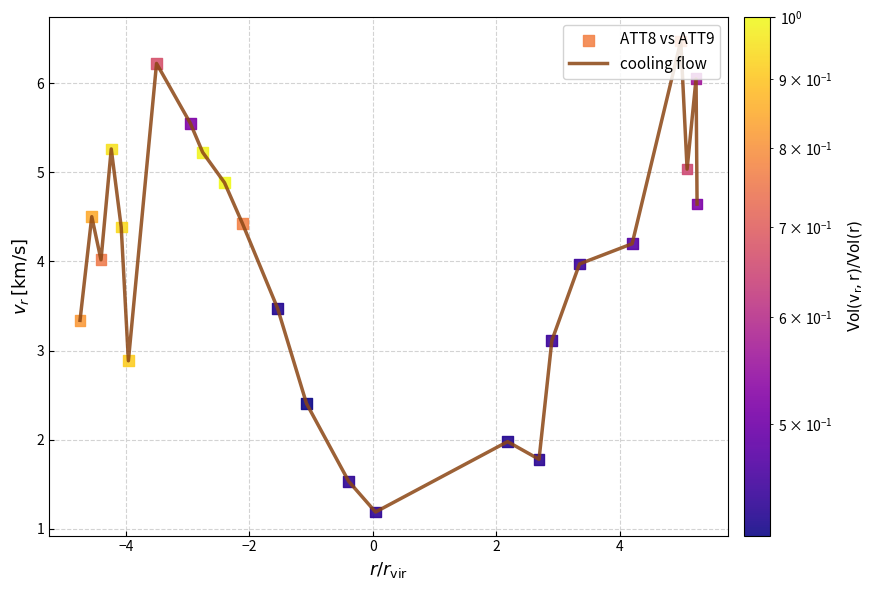

What is the greatest value displayed?

6.5